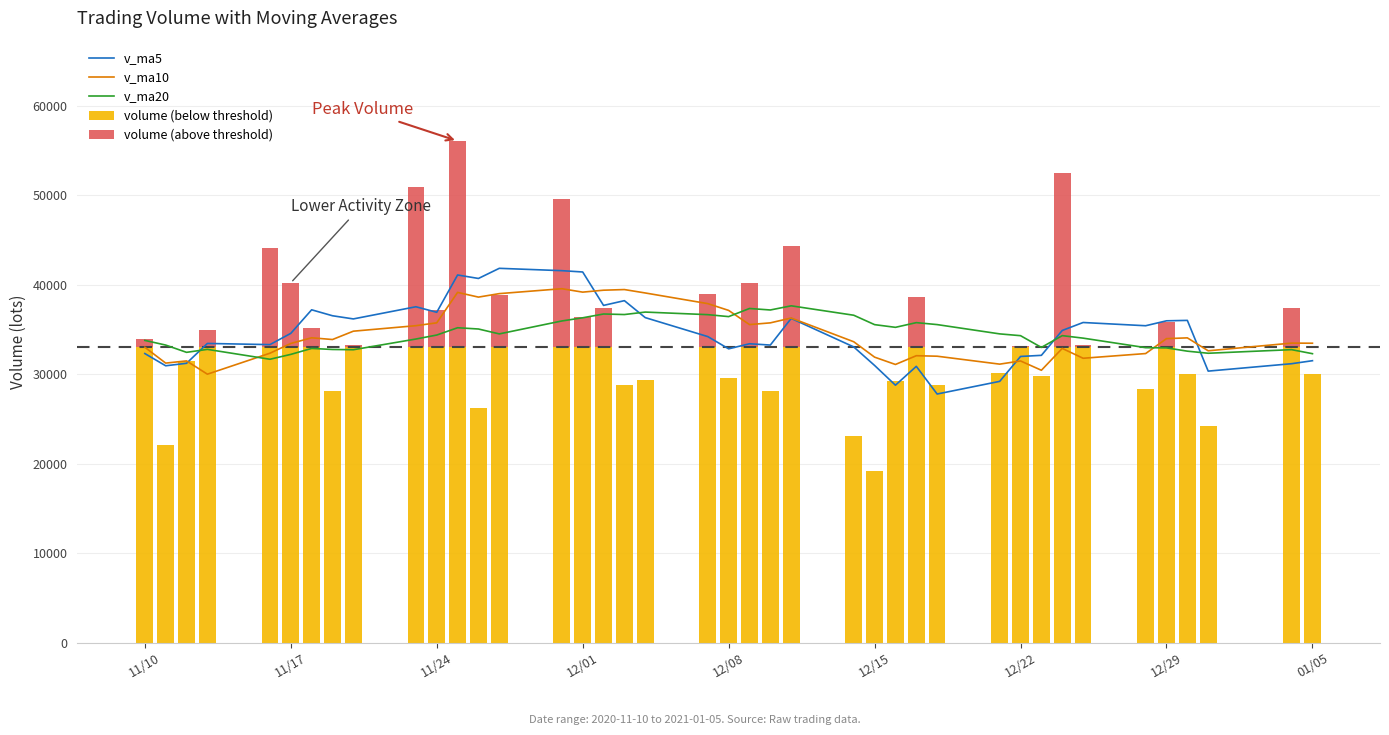

How many data points does each series have?

40